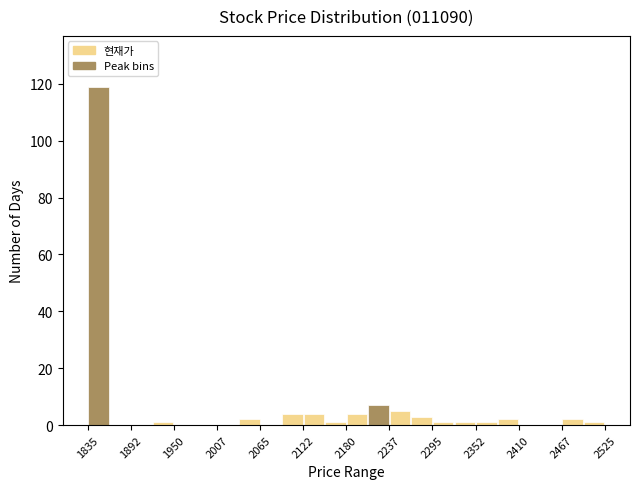

Read against the x-axis, roughly where is the centre of the tallest bar?

1850